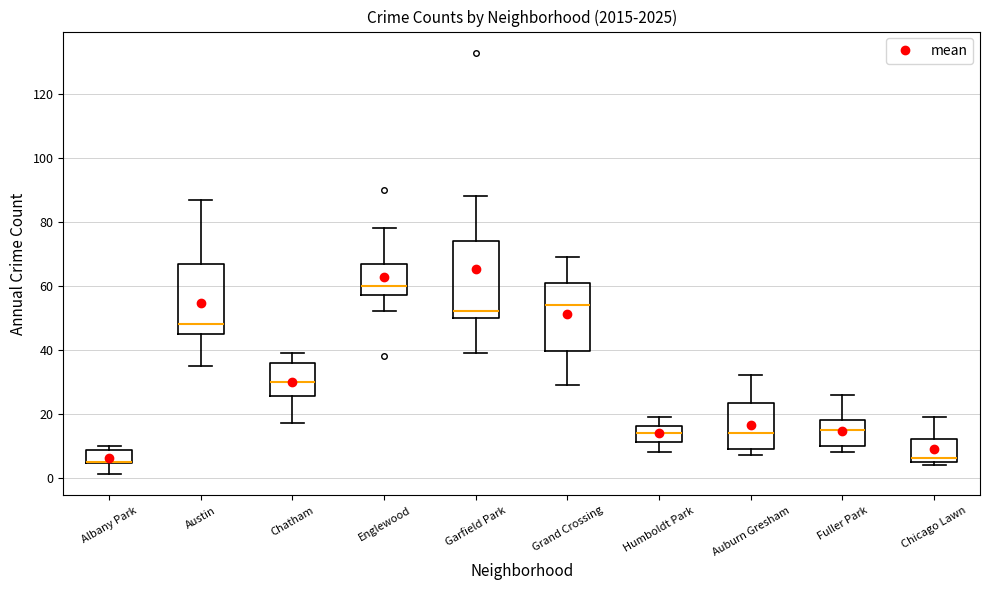

Where does the upper whisker of the box for Grand Crossing end on the y-axis? The values are not printed on the chart, so give them approximately, as read against the axis.

70